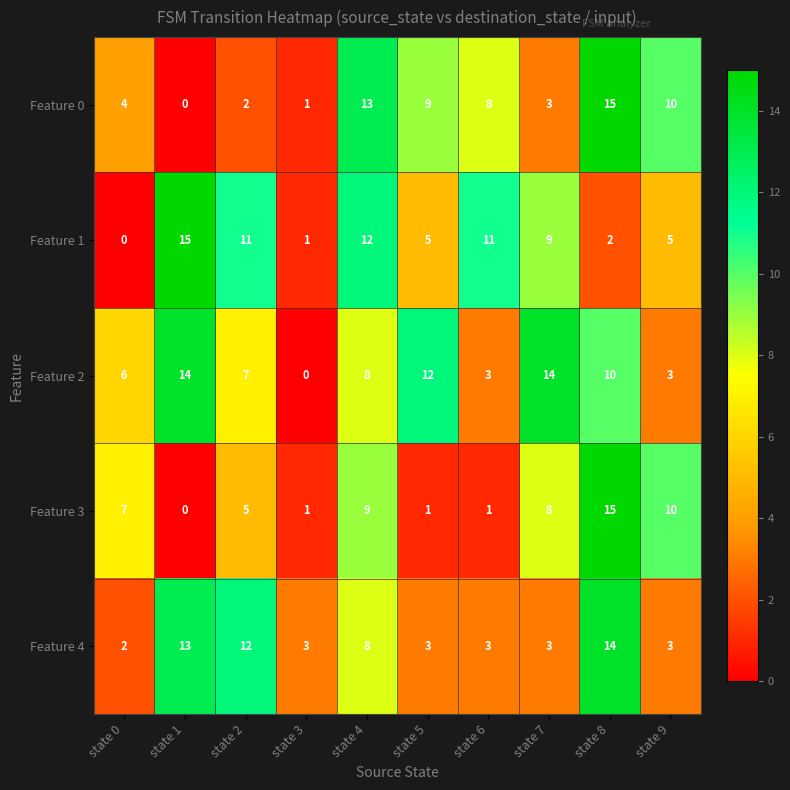

At which label does Feature 1 reach its minimum?

state 0